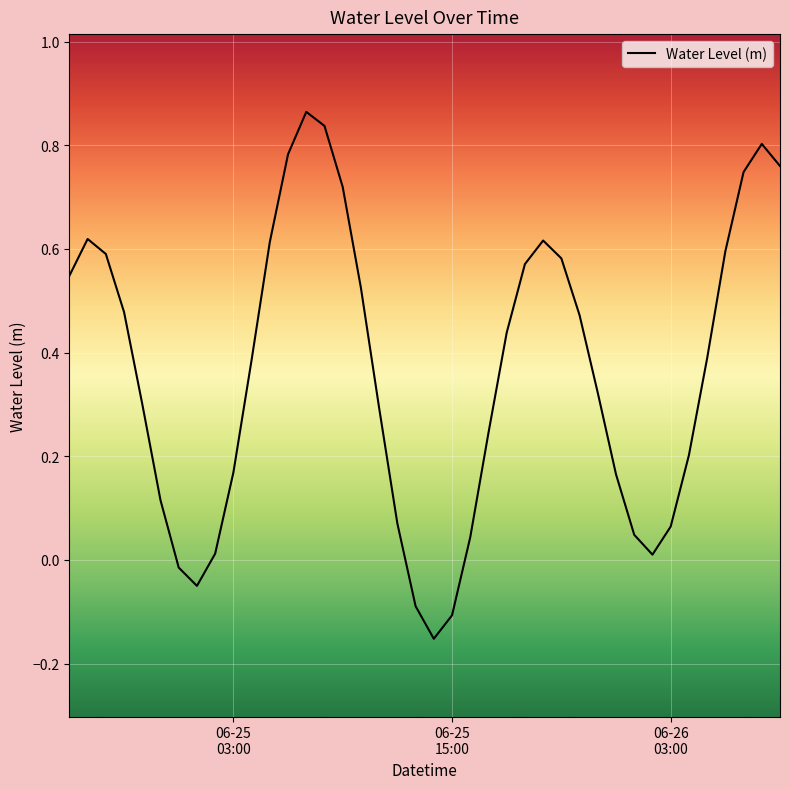

Does the chart have visible grid lines?

Yes